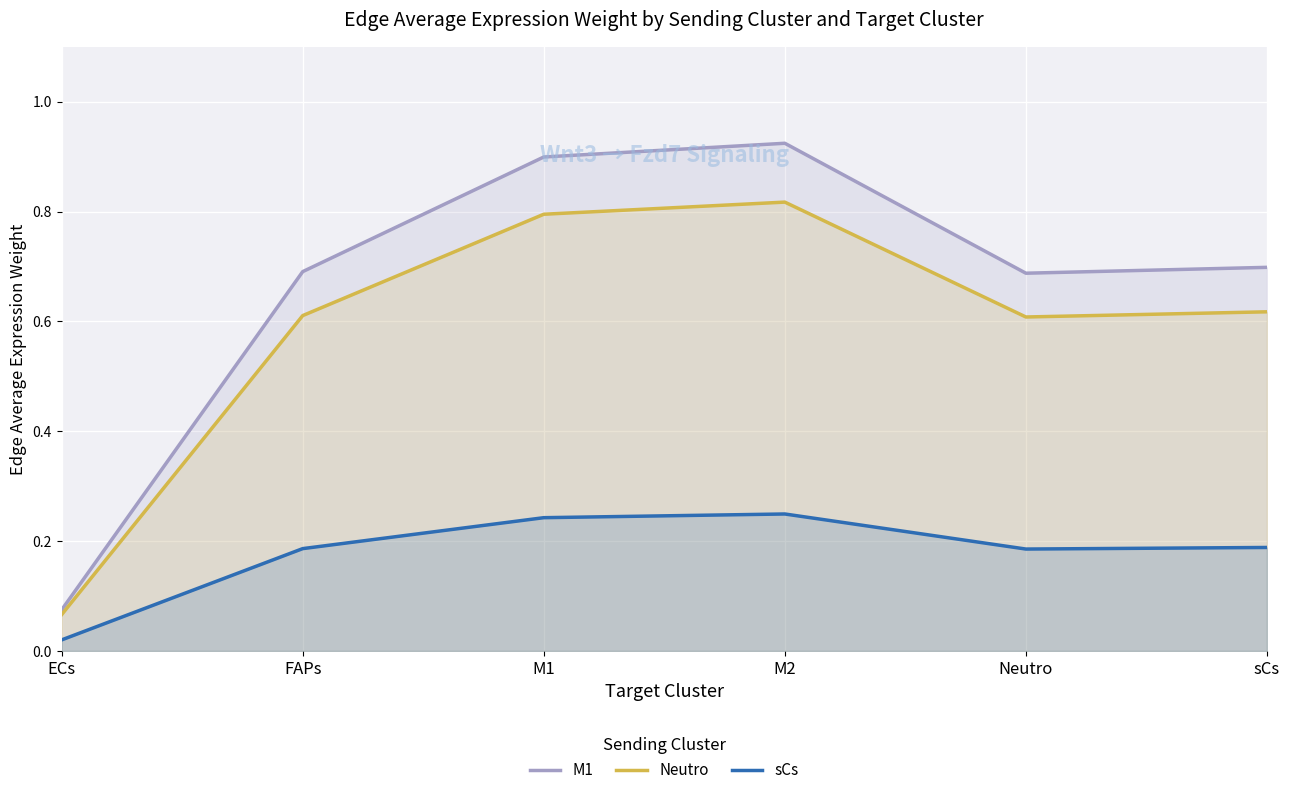

Rank the categories by sCs value from highest to lowest.

M2, M1, sCs, FAPs, Neutro, ECs